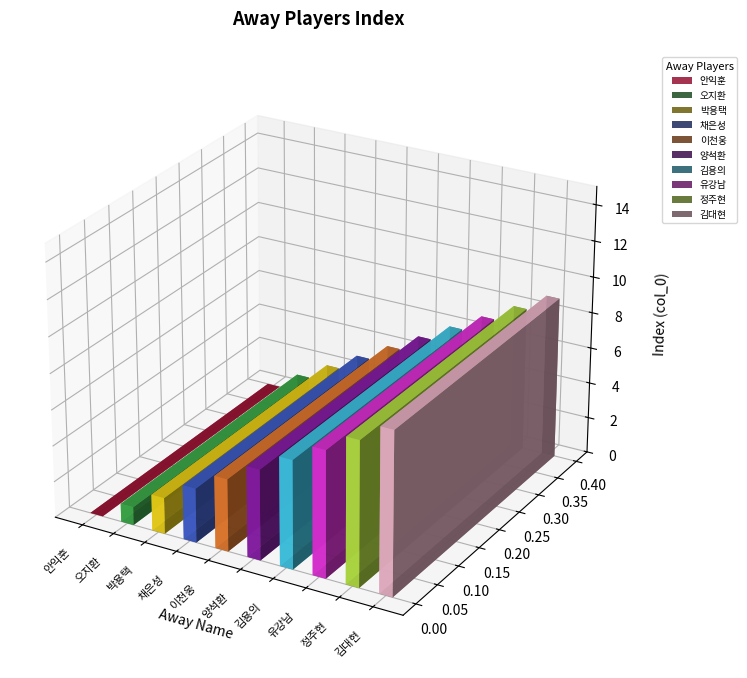

The chart shows a value of 2 at 오지환. True or false?

False